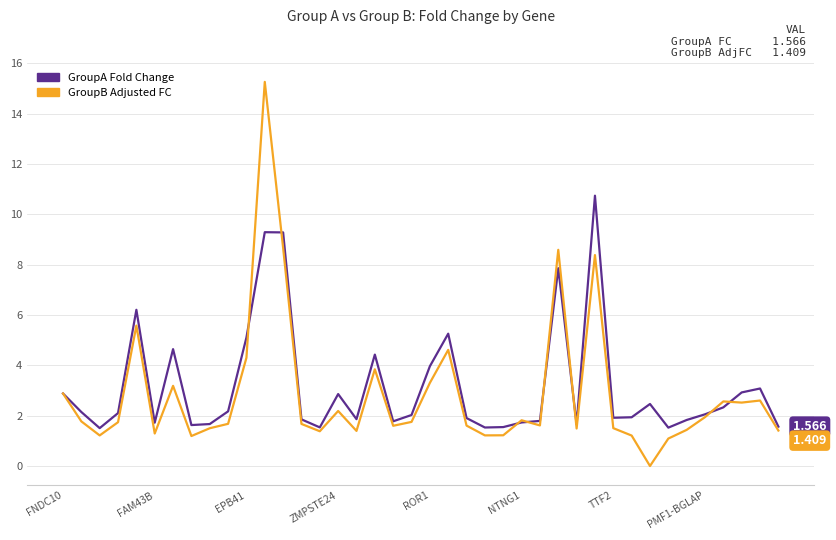

What are all the series names shown in the legend?

GroupA Fold Change, GroupB Adjusted FC